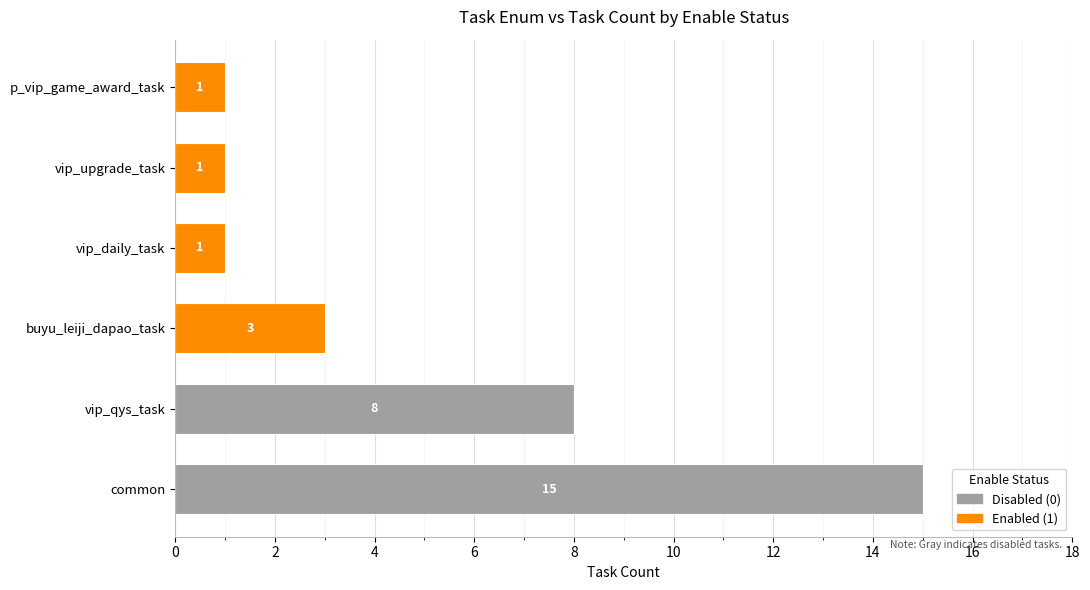

What is the total value across all series at vip_qys_task?

8